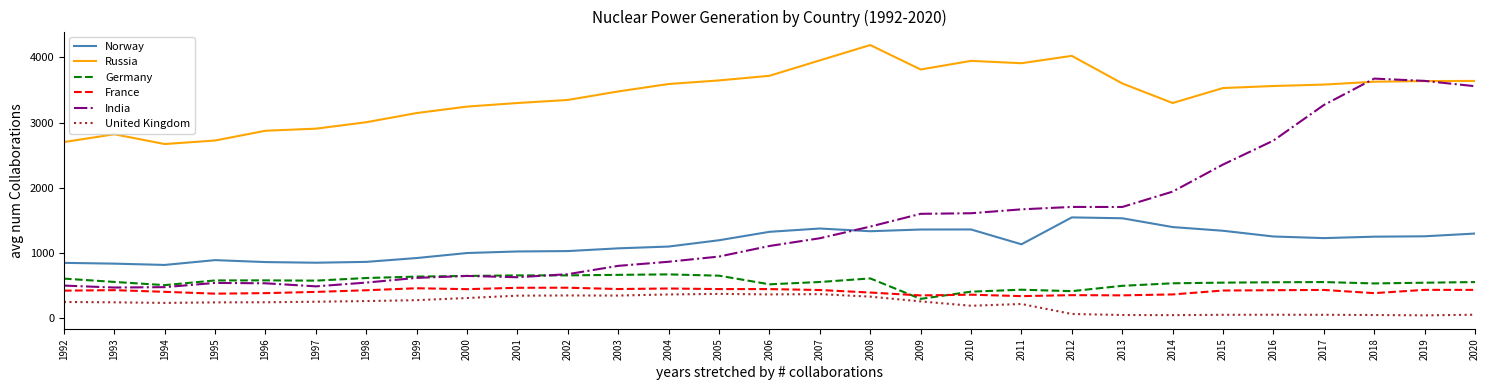

The Norway series shows 497.0 at 1993. True or false?

False